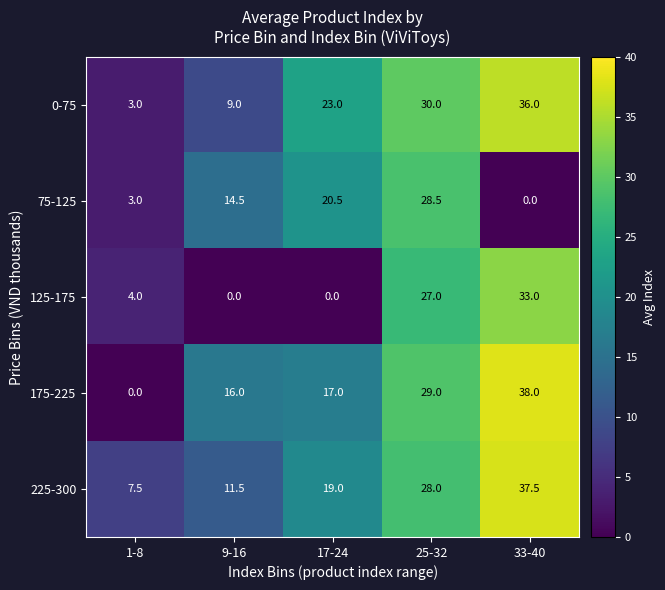

The value of 225-300 at 17-24 is 5.4. True or false?

False